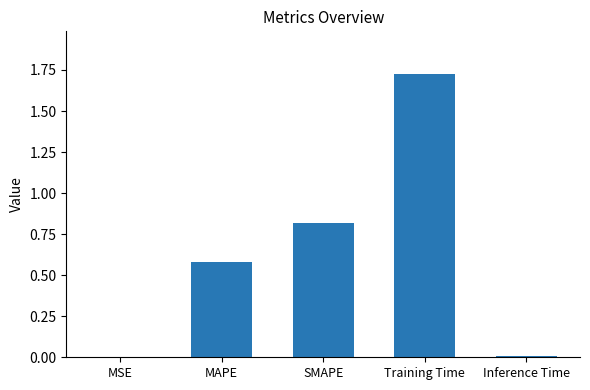

The value at Inference Time is 0.0. True or false?

True